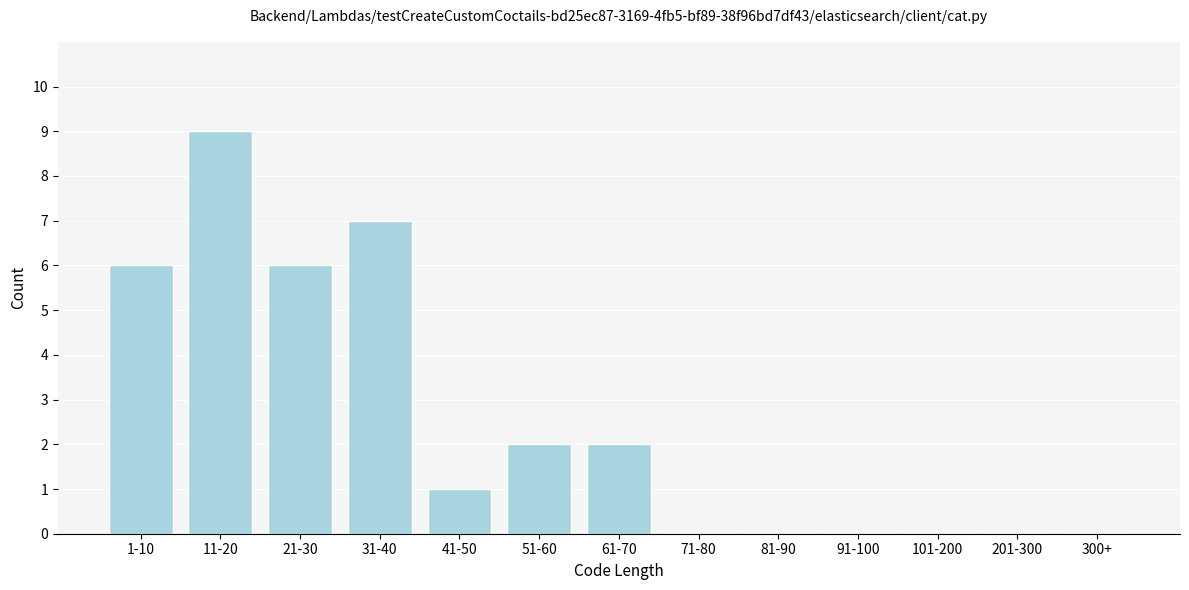

Reading left to right, what are all the values shown in this chart?

1-10=6	11-20=9	21-30=6	31-40=7	41-50=1	51-60=2	61-70=2	71-80=0	81-90=0	91-100=0	101-200=0	201-300=0	300+=0